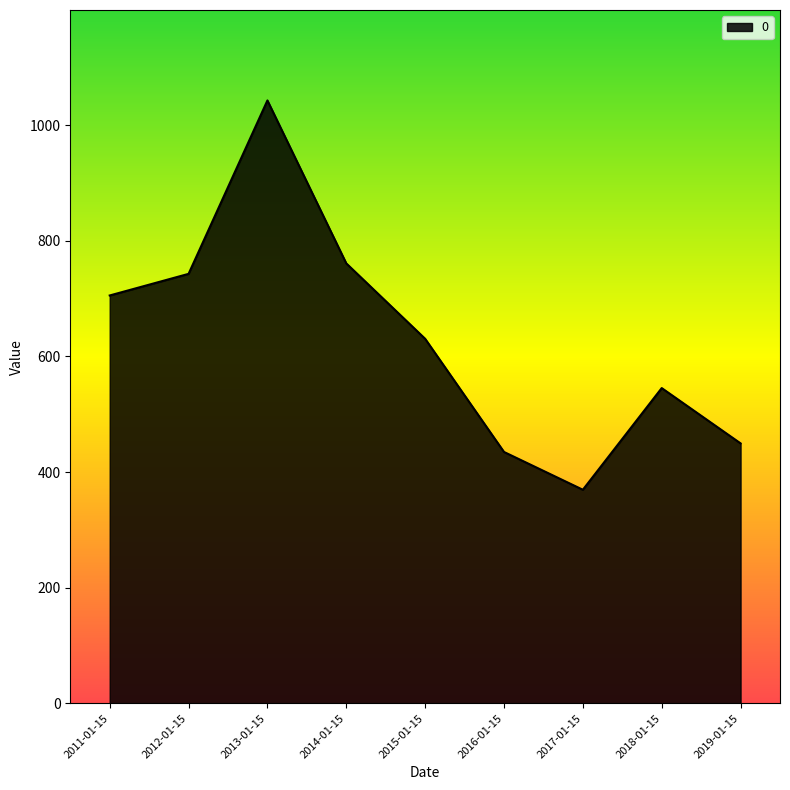

How many interior local peaks (higher than both neighbors) does the data have?

2